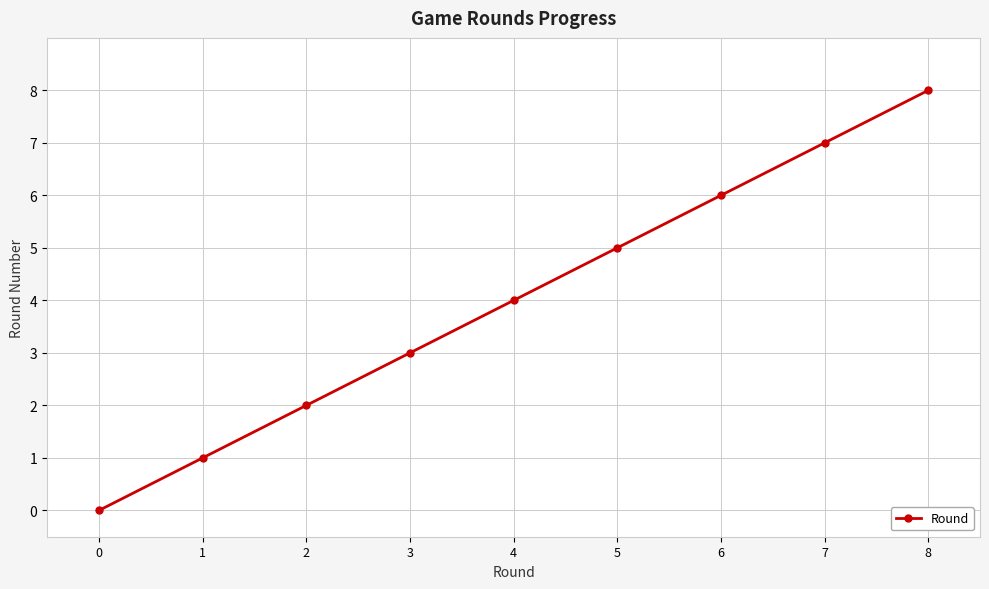

What is the difference between the maximum and minimum values?

8